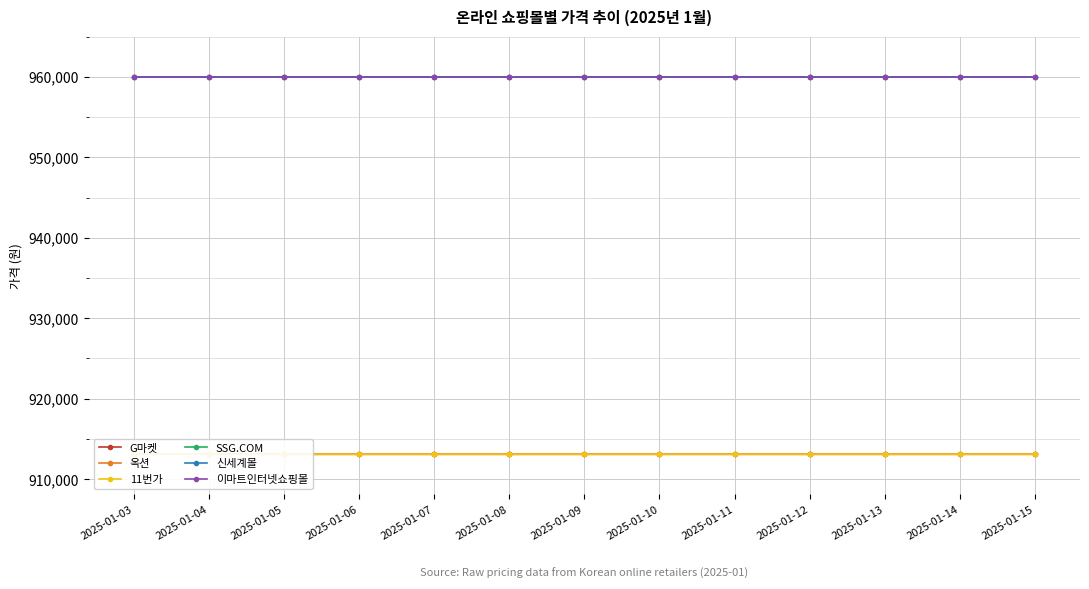

Rank the categories by G마켓 value from lowest to highest.

2025-01-05, 2025-01-06, 2025-01-07, 2025-01-08, 2025-01-09, 2025-01-10, 2025-01-11, 2025-01-12, 2025-01-13, 2025-01-14, 2025-01-15, 2025-01-04, 2025-01-03